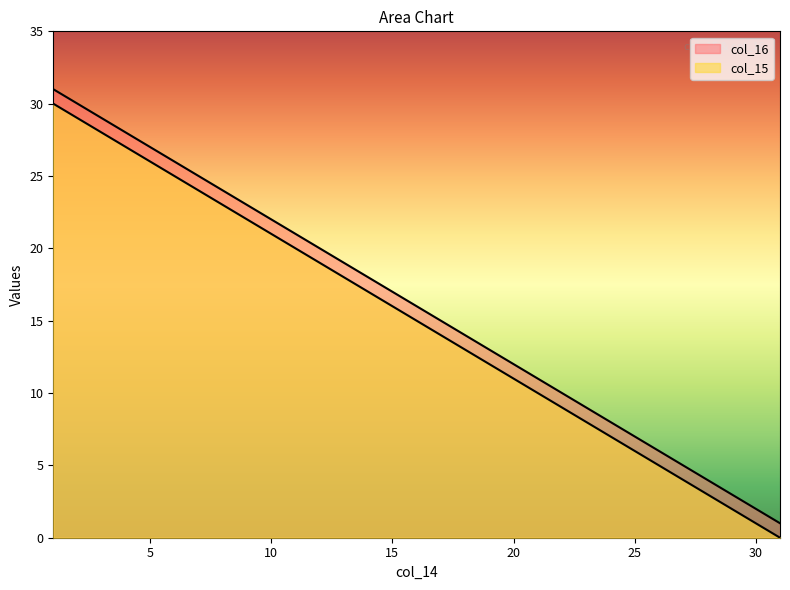

Which series has the largest range (max minus min)?

col_15